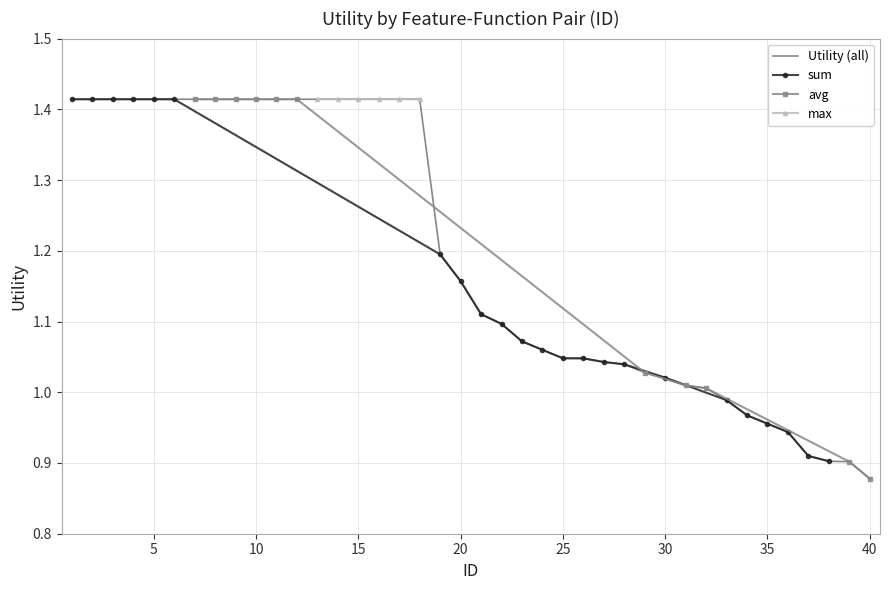

The Utility (all) series shows 0.8 at 15. True or false?

False